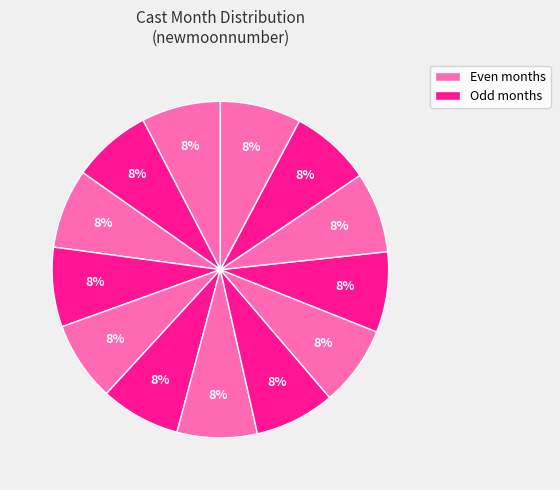

Count the number of slices in the pie.

13